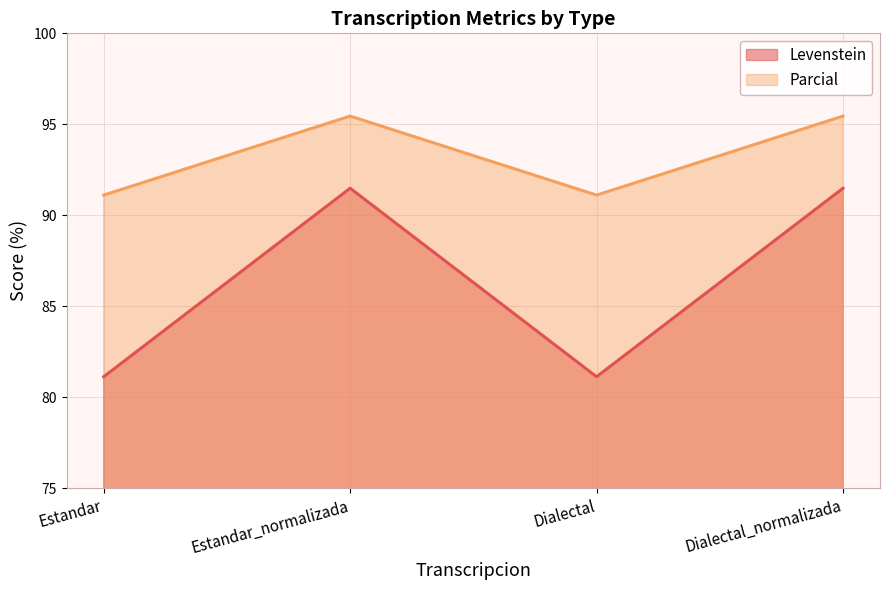

True or false: Parcial and Levenstein intersect in this chart.

False